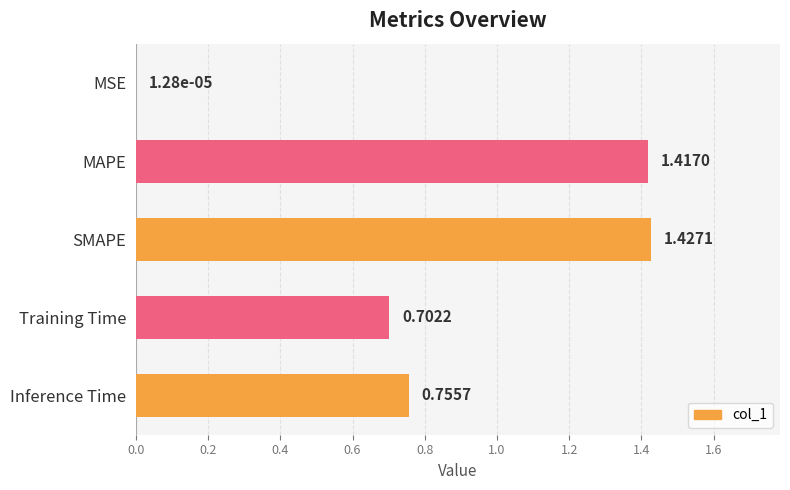

Where is the data nearest to the value 0?

MSE